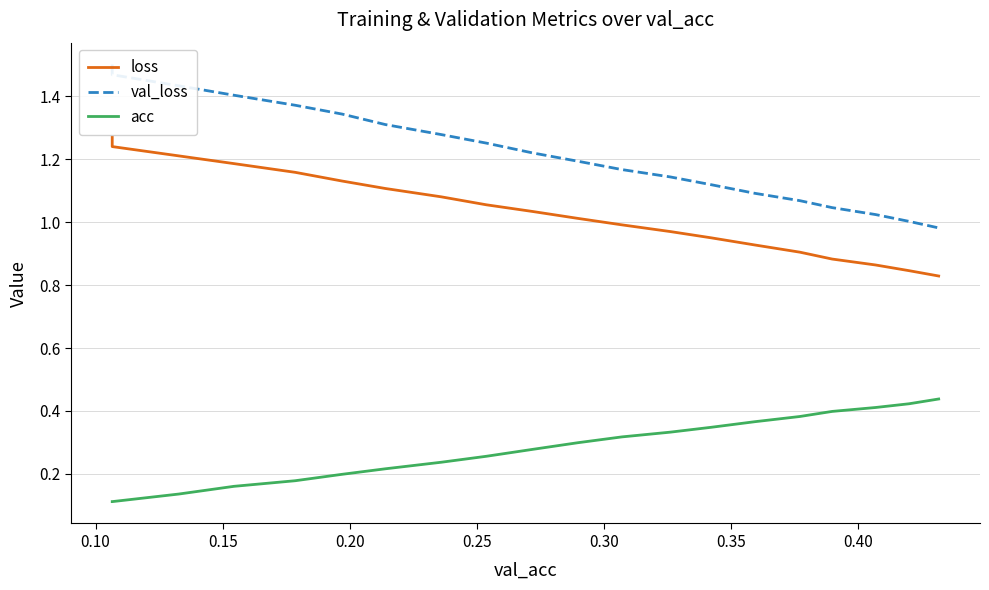

What is the maximum value shown in the chart?

1.5